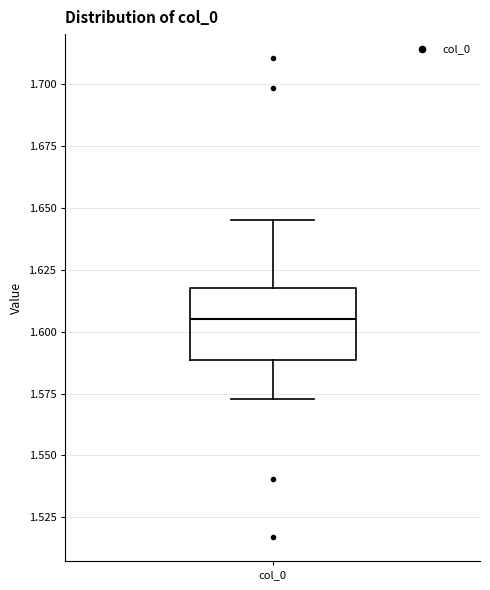

Read this box plot against the y-axis: the position of the median line, the range covered by the box, and the ends of both whiskers. The values are not printed on the chart, so give them approximately, as read against the axis.

median 1.605, box 1.590 to 1.620, whiskers 1.575 to 1.645